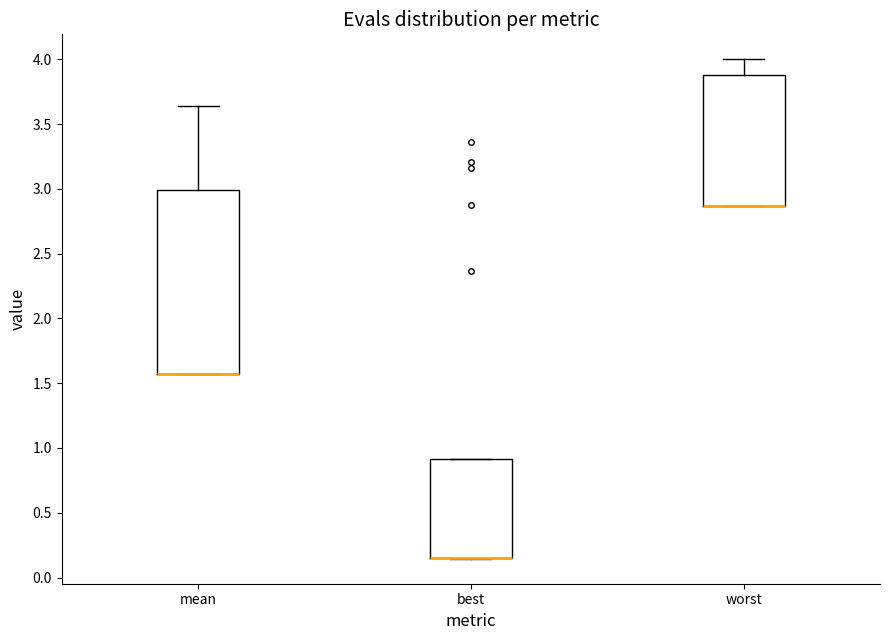

Reading left to right, read every box against the y-axis: the position of its median line, the range the box covers, and the ends of its whiskers. The values are not printed on the chart, so give them approximately, as read against the axis.

mean: median 1.55 (drawn on the box's lower edge), box 1.55 to 3.00, whiskers 1.55 to 3.65
best: median 0.15 (drawn on the box's lower edge), box 0.15 to 0.90, whiskers 0.15 to 0.90
worst: median 2.85 (drawn on the box's lower edge), box 2.85 to 3.90, whiskers 2.85 to 4.00